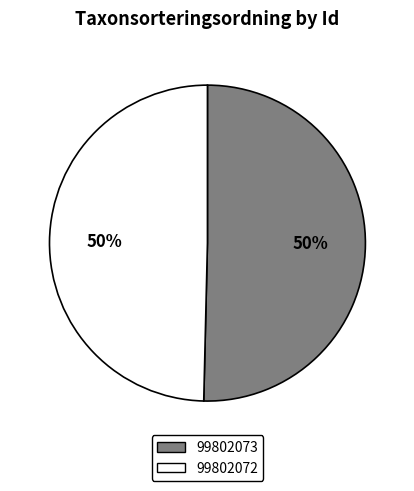

Is it true that 99802073 is 56% of the pie?

False